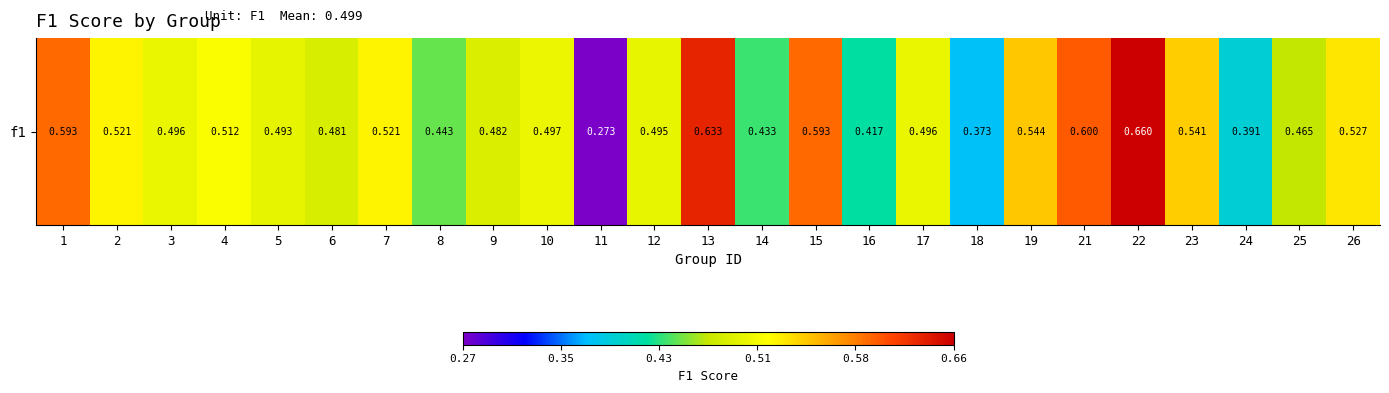

Count the values in the range 0 to 1.

25